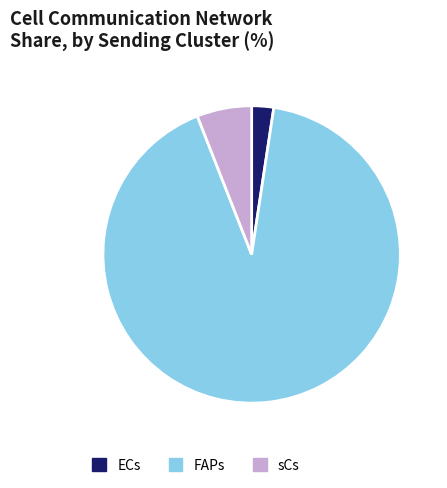

Approximately how many times larger is the value at FAPs compared to ECs?

38.4